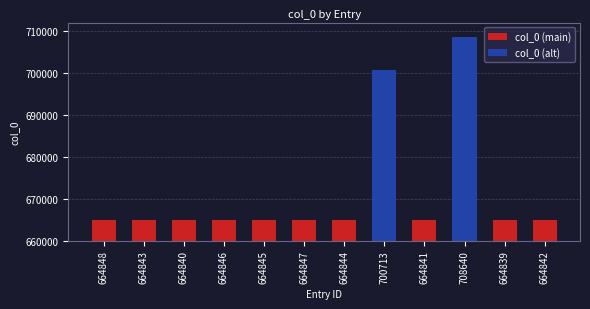

What is the minimum value shown in the chart?

664839